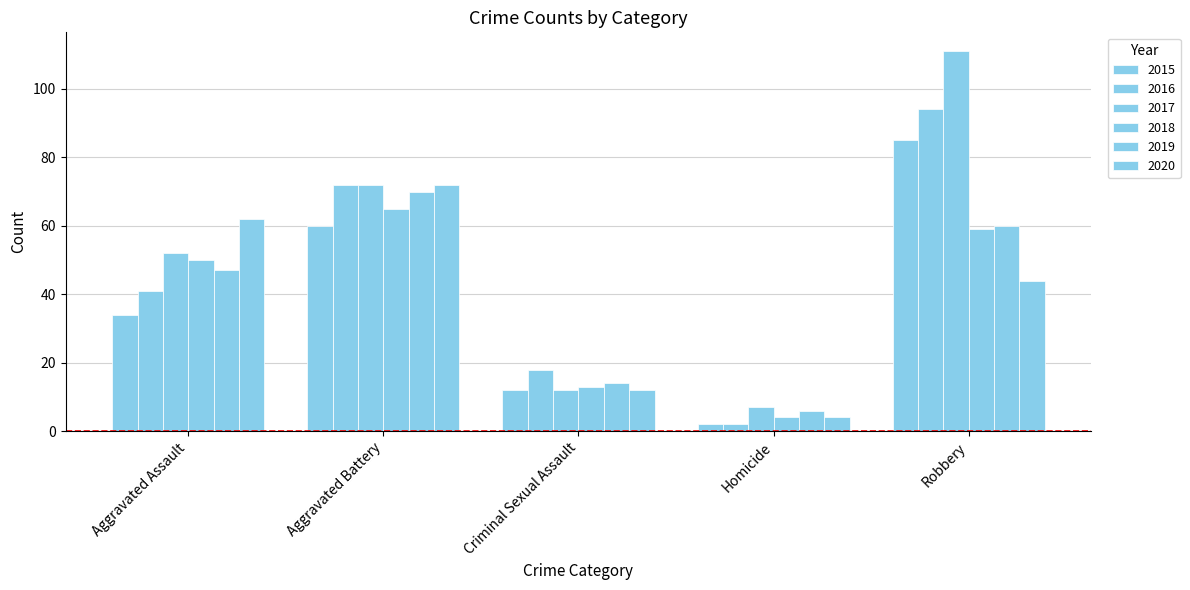

Count the number of data series in this chart.

6